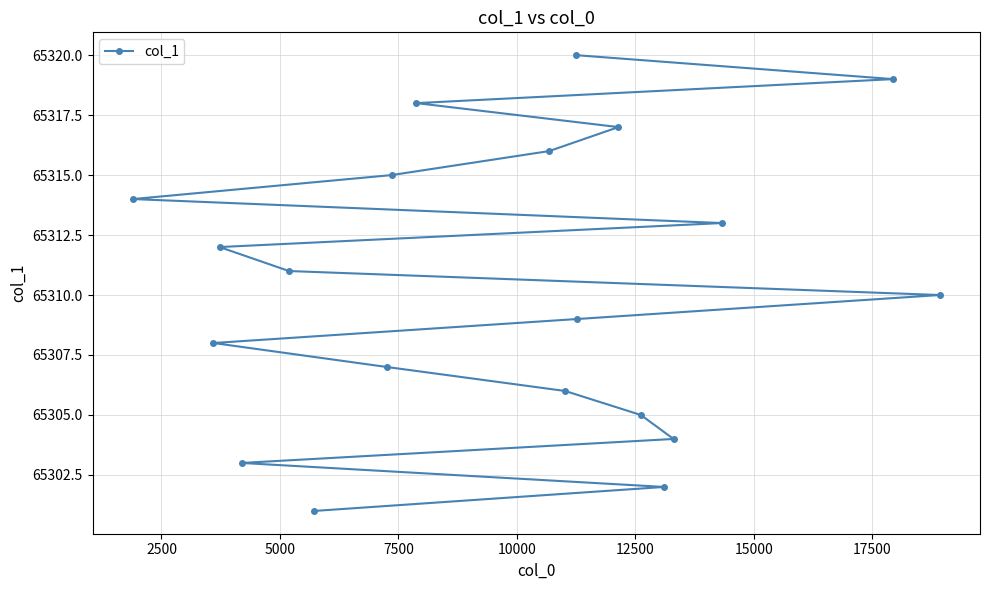

What is the difference between the maximum and minimum values?

19